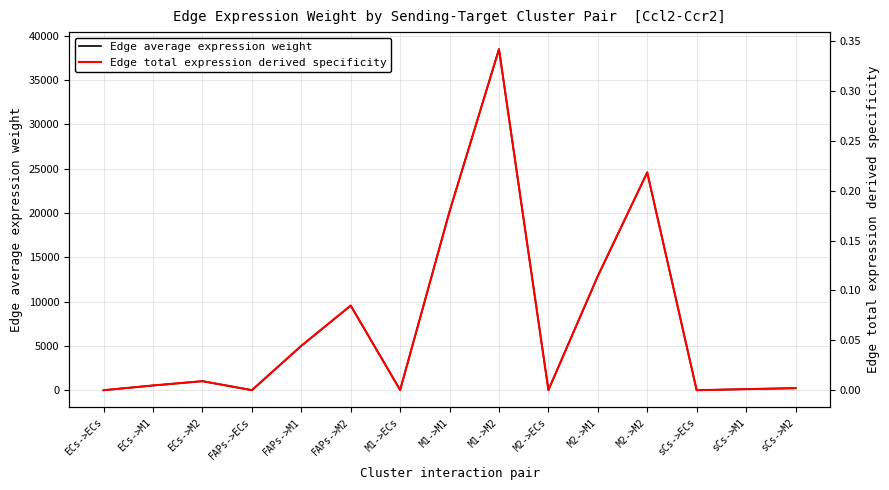

What is the difference between the second highest and minimum values in the Edge average expression weight series?

24585.8